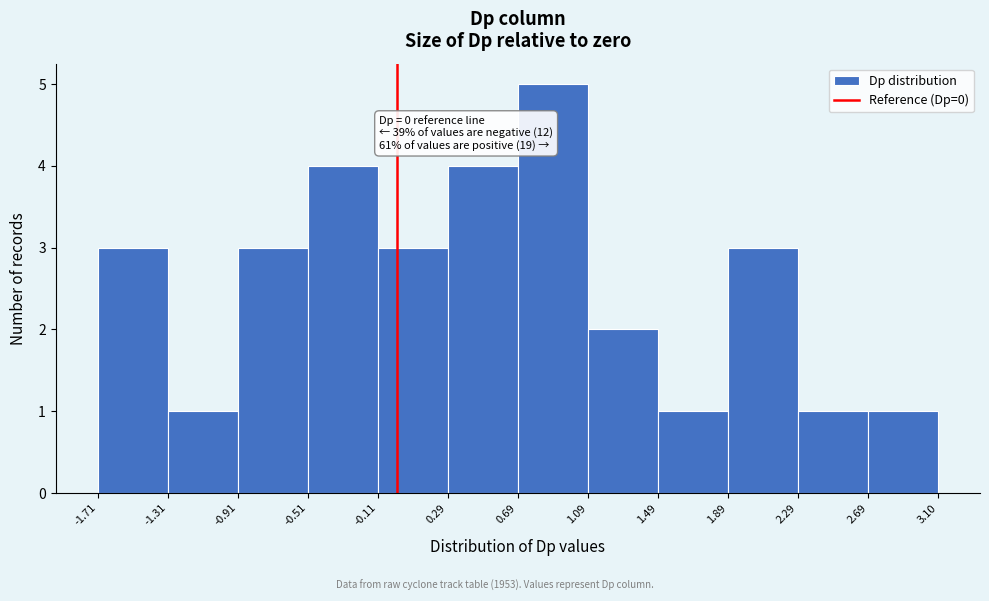

Which range on the x-axis has the tallest bar?

0.69 to 1.09